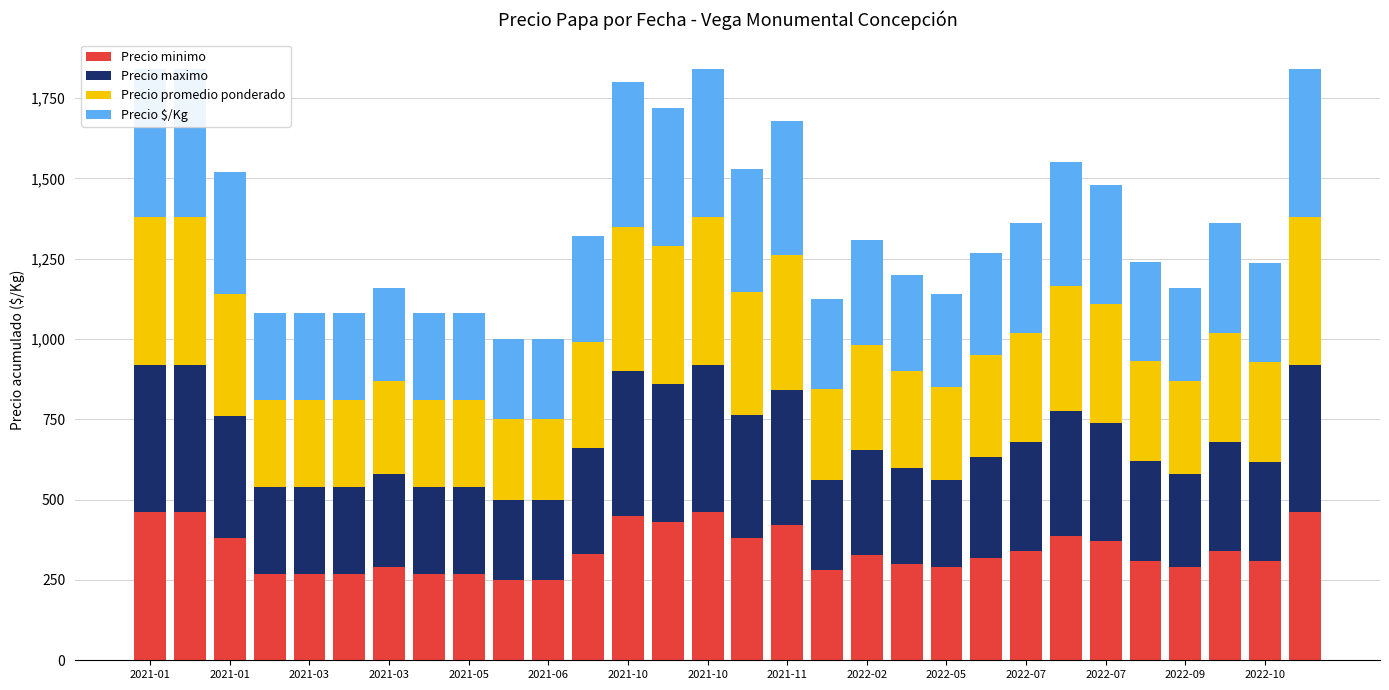

How many values in the Precio promedio ponderado series are below 327?

15